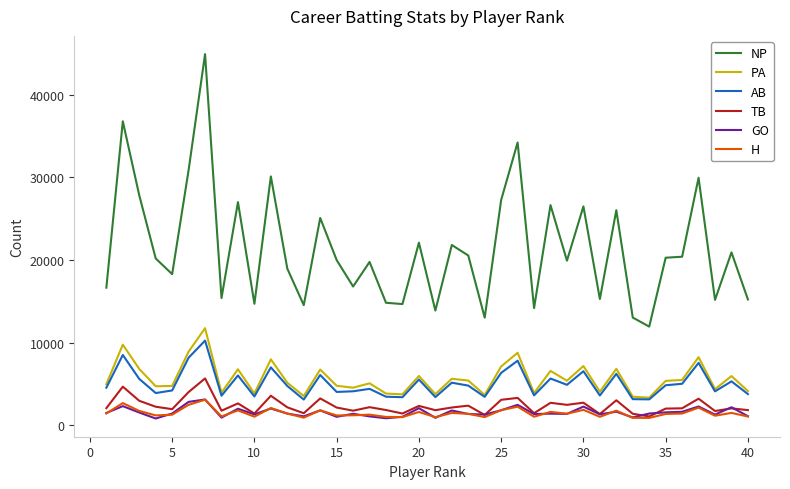

What is the difference between the maximum and minimum values in the AB series?

7128